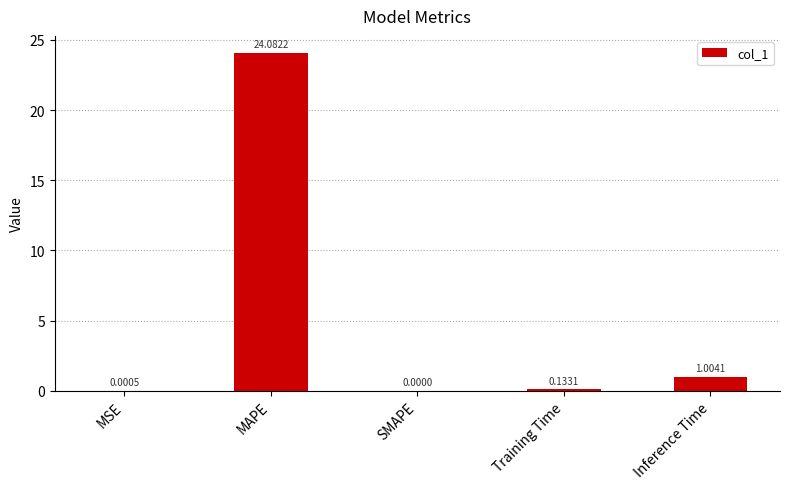

At which category does the chart reach its peak across all series?

MAPE